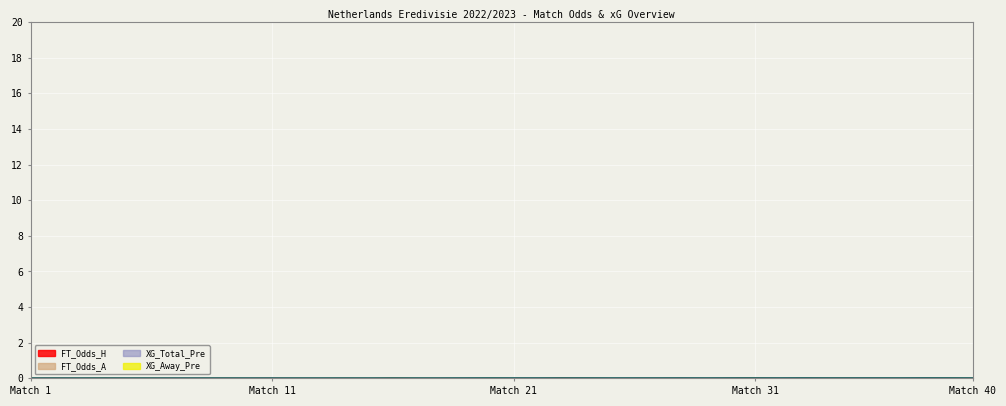

List the series in order of their peak value, highest first.

FT_Odds_A, FT_Odds_H, XG_Total_Pre, XG_Away_Pre